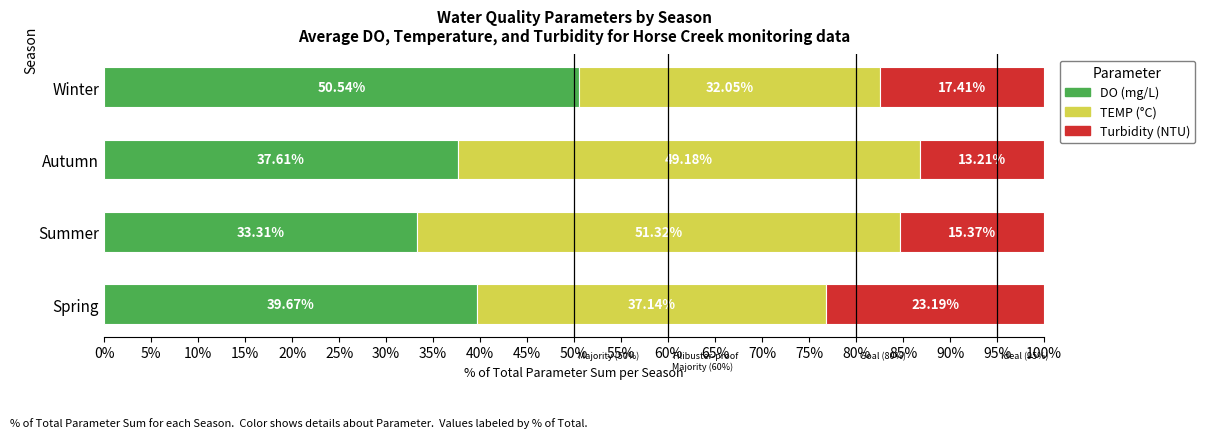

At which label does DO (mg/L) reach its peak?

Winter